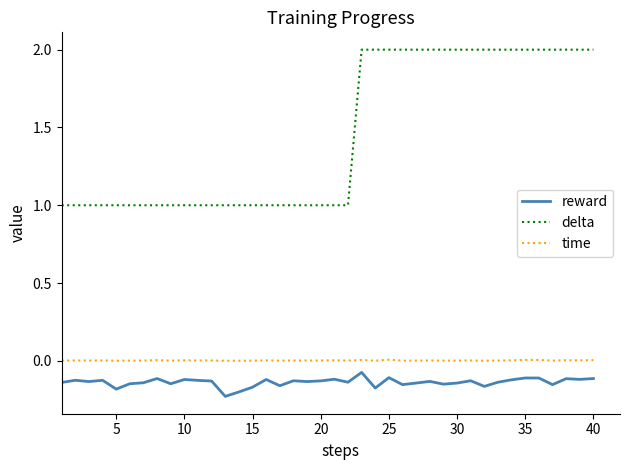

Which series has the largest range (max minus min)?

delta